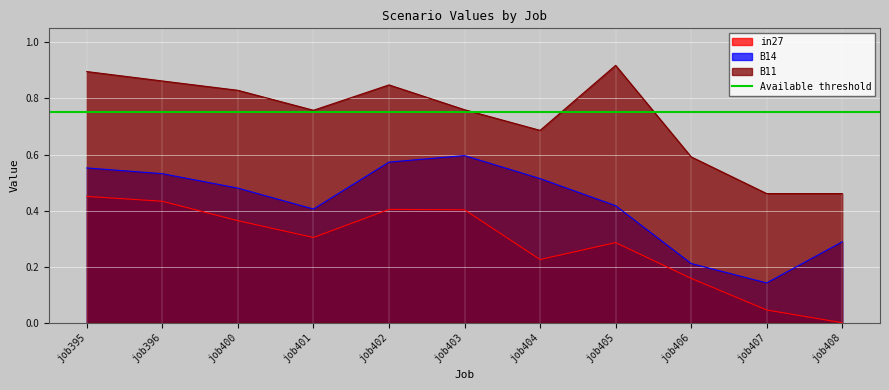

What are all the series names shown in the legend?

in27, B14, B11